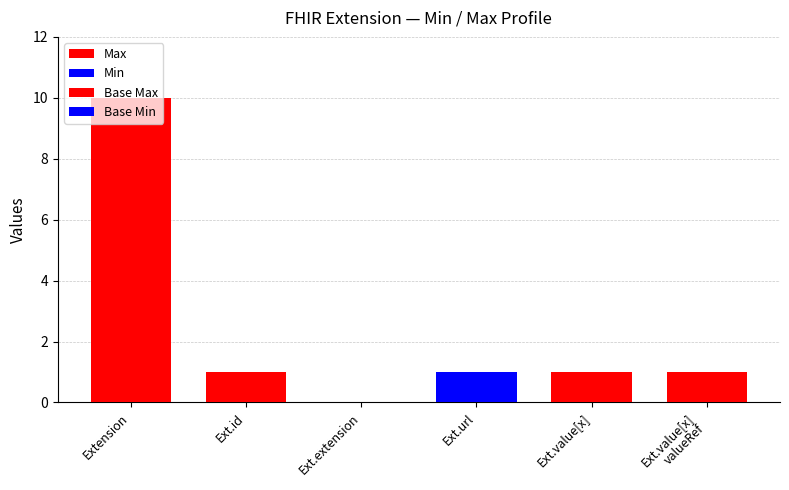

What is the value of the Max bar at the 4th from the left?

1